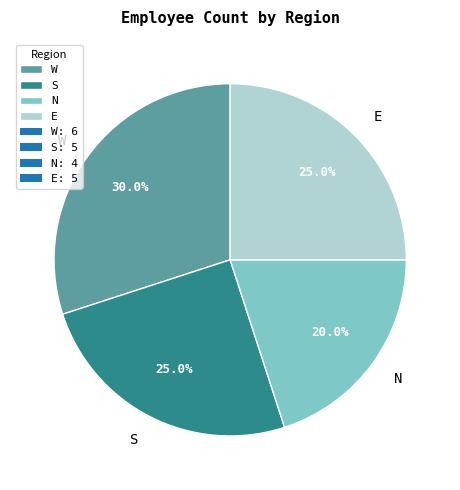

How many slices are in this pie chart?

4